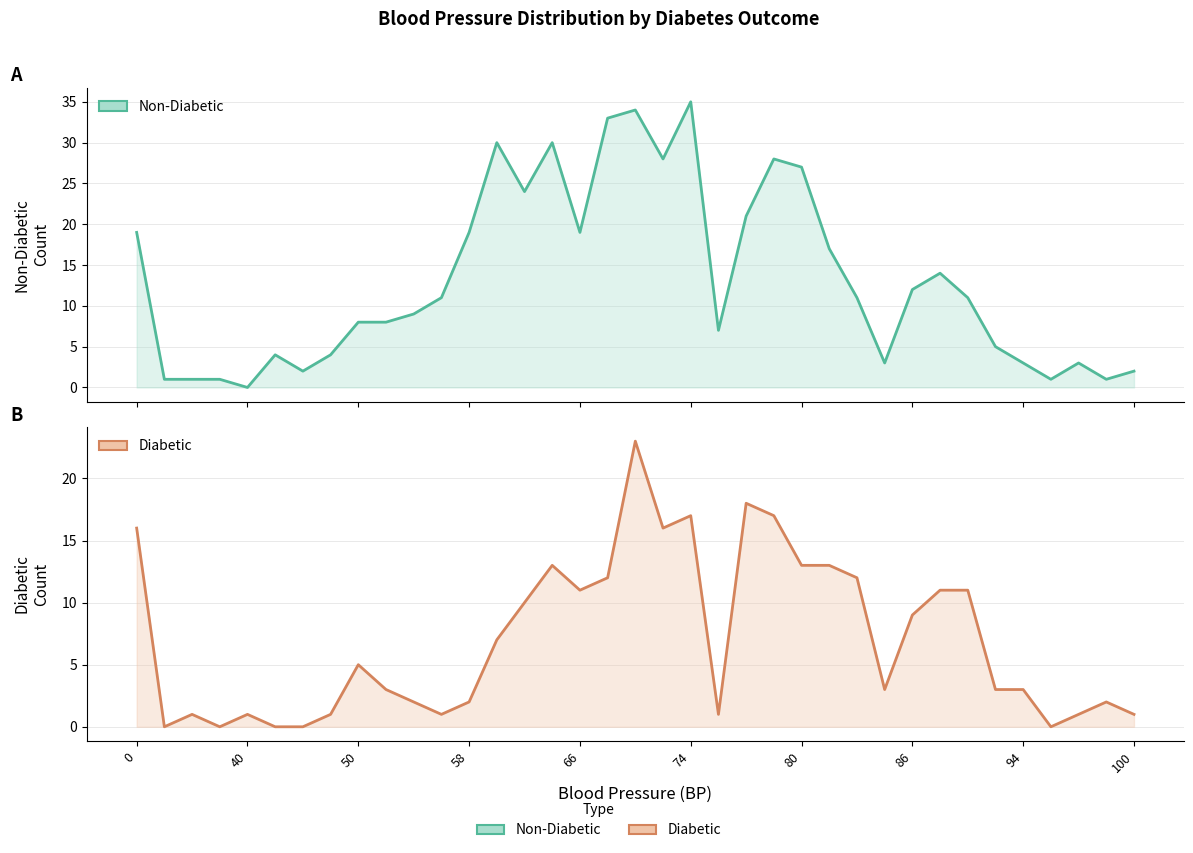

Rank the series at 23 from lowest to highest value.

Diabetic, Non-Diabetic